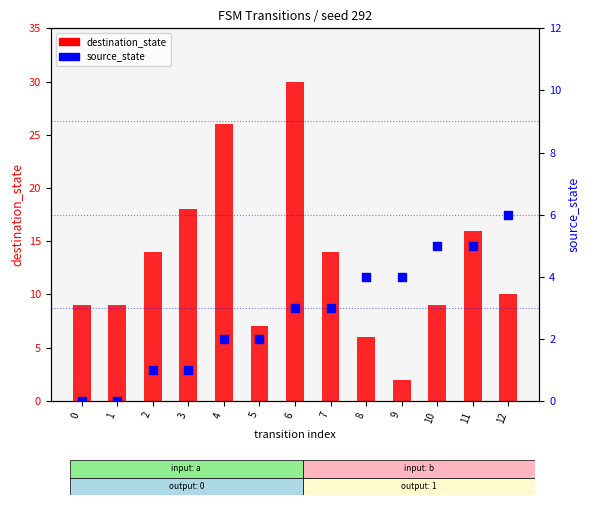

Which series has the largest total across all categories?

destination_state